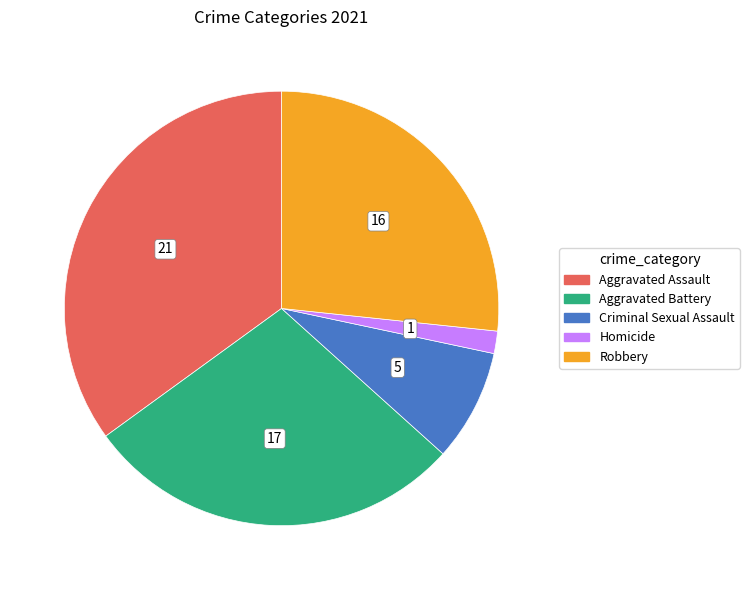

The Criminal Sexual Assault slice represents 1% of the pie. True or false?

False